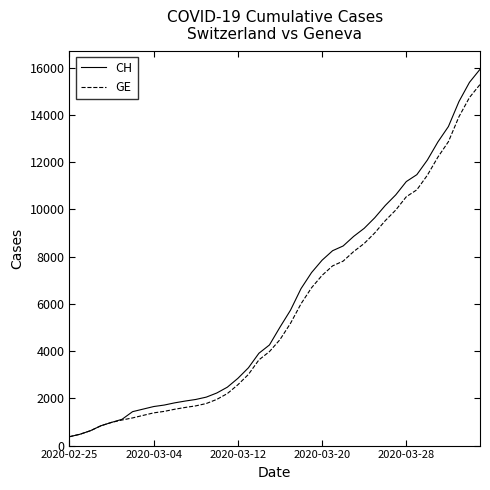

Which series has the largest range (max minus min)?

CH